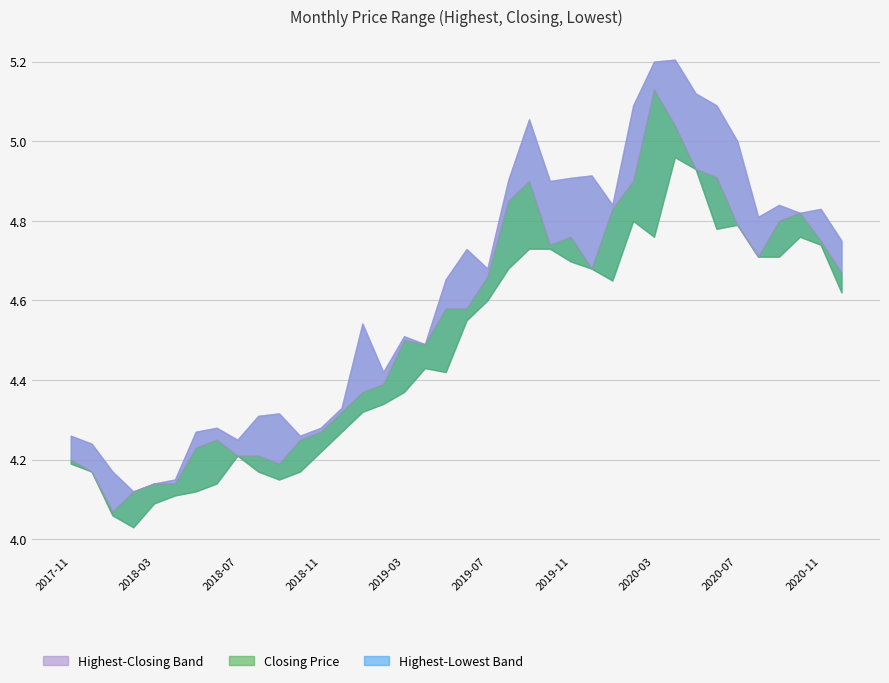

What is the total value across all series at 2020-09?

14.3